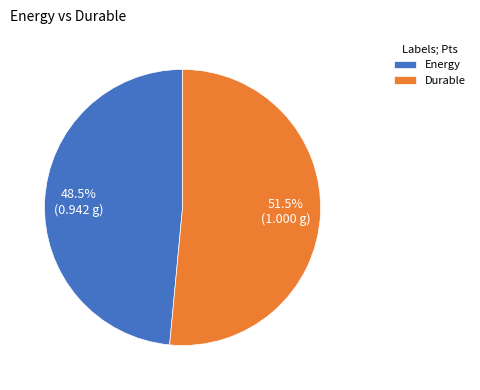

Does Durable account for over 50% of the chart?

Yes